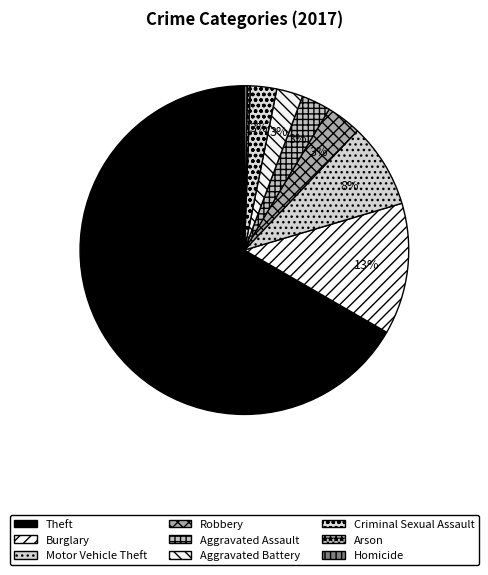

What percentage is NOT represented by Homicide?

99.7%